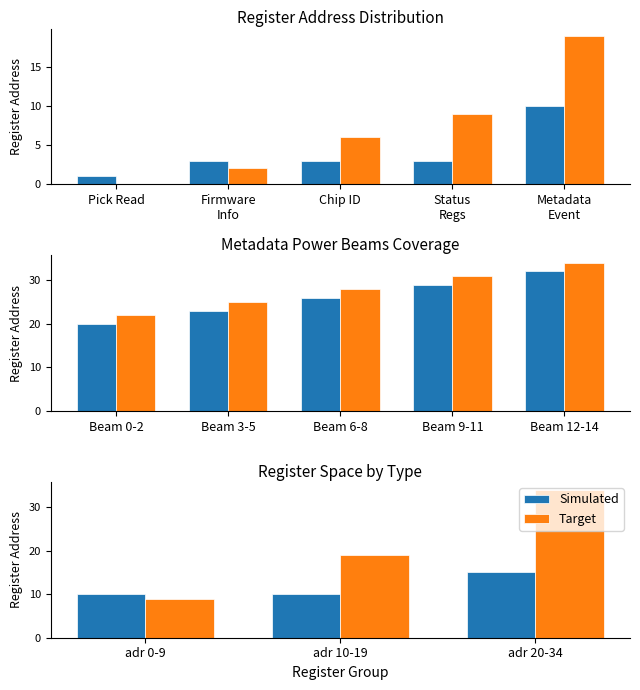

At which category does the chart reach its minimum across all series?

adr 0-9